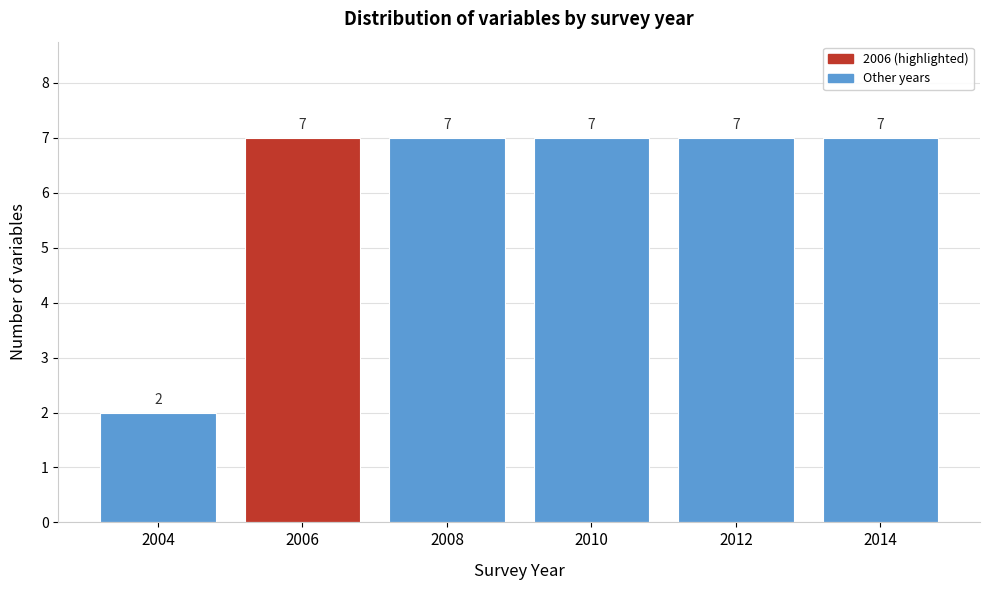

Reading left to right, list all the values displayed in this chart.

2	7	7	7	7	7